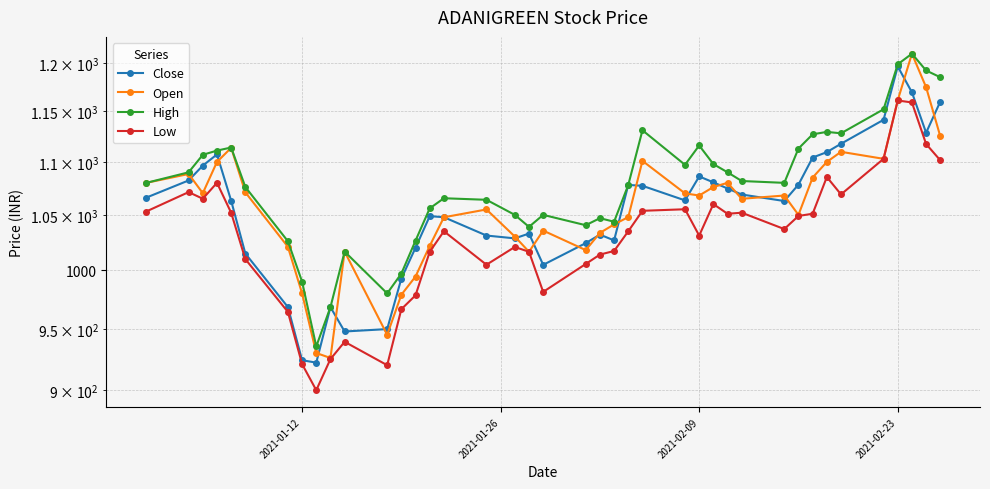

True or false: Close and Low intersect in this chart.

False